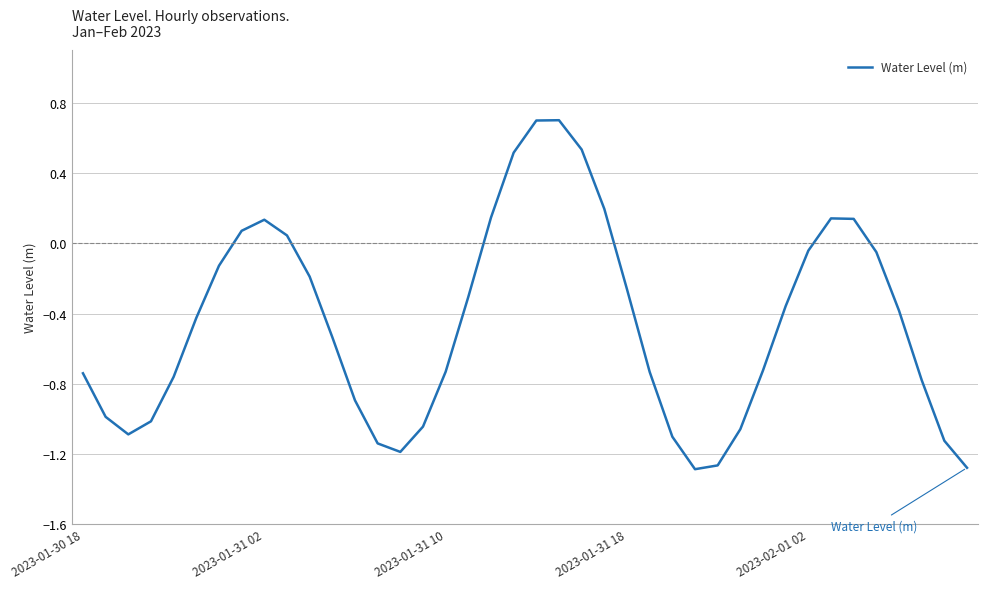

What is the greatest value displayed?

0.7